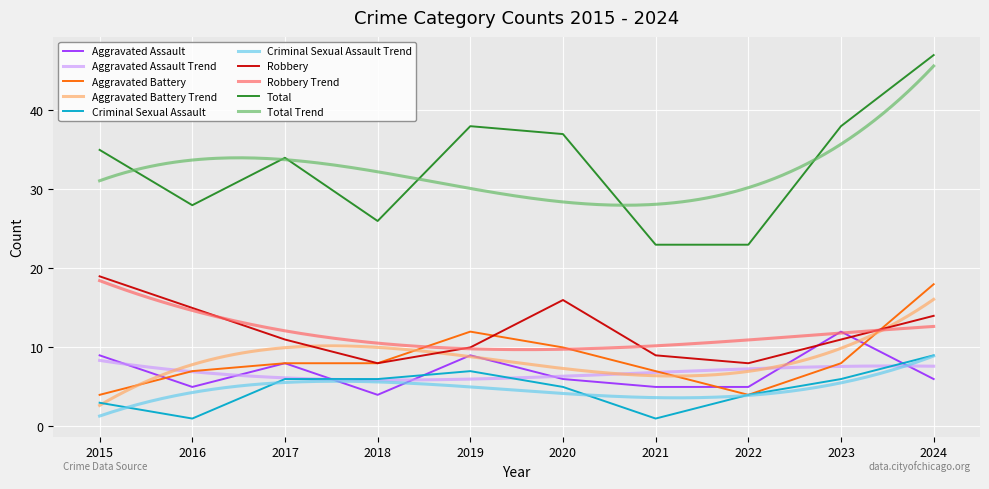

At how many categories does at least one series exceed 40?

1